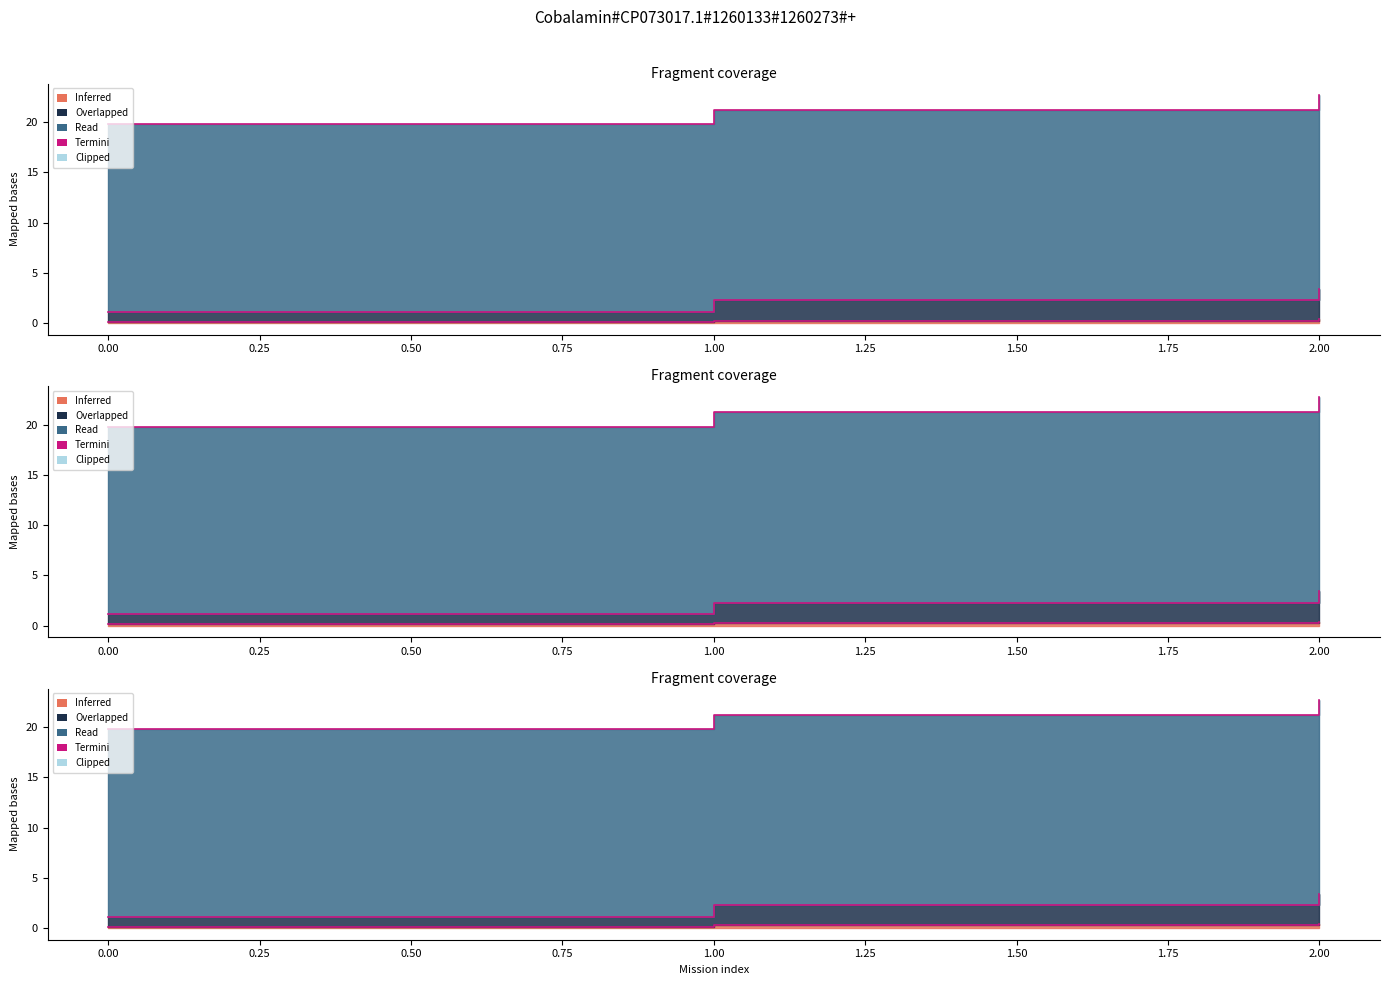

Is the value of Massa gerador at 0 greater than the value of Potencia gerador [W] at 2?

Yes